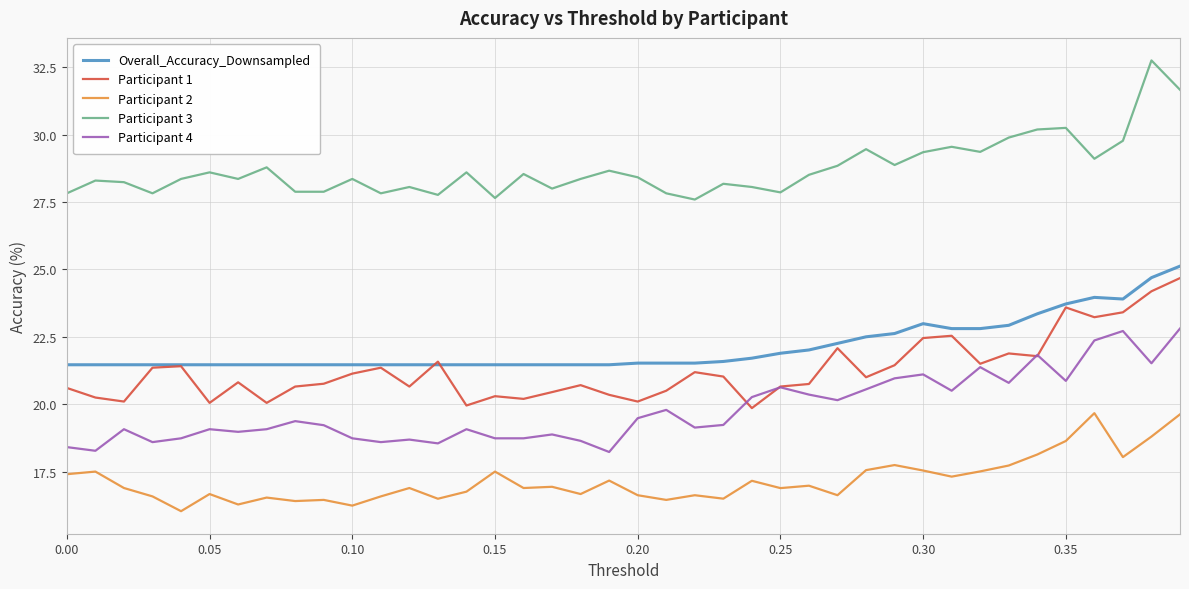

What is the maximum value shown in the chart?

32.8